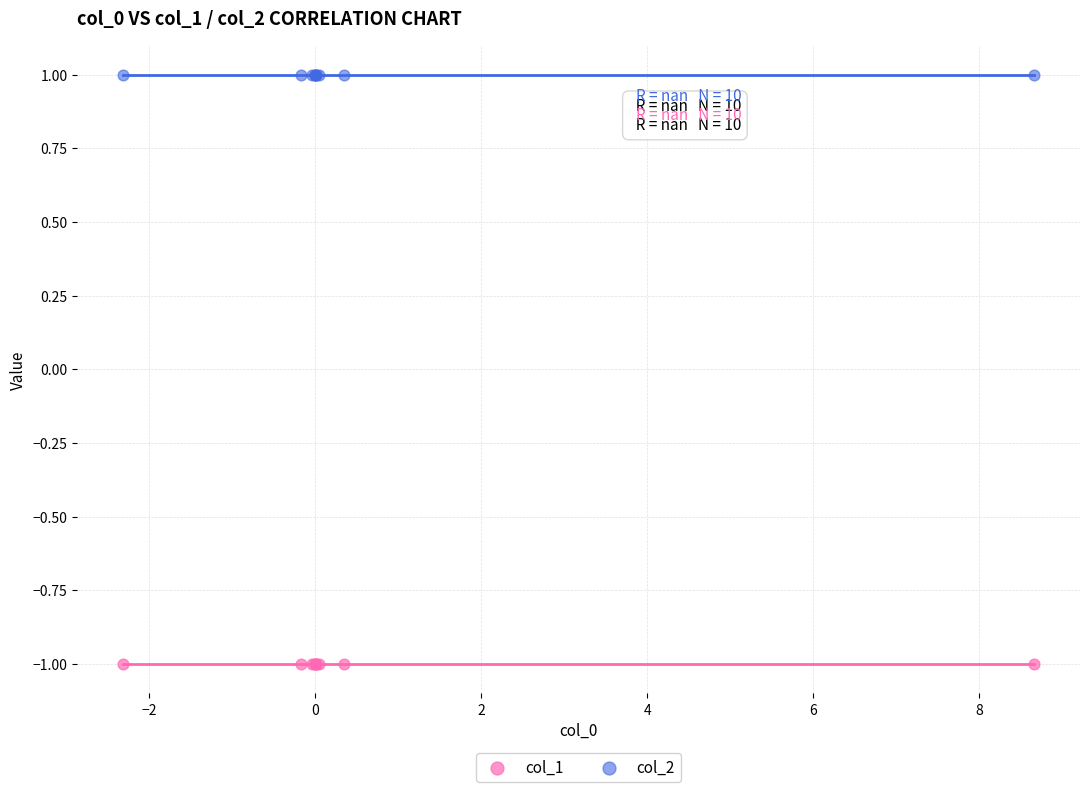

Which series contains the lowest Y value?

col_1